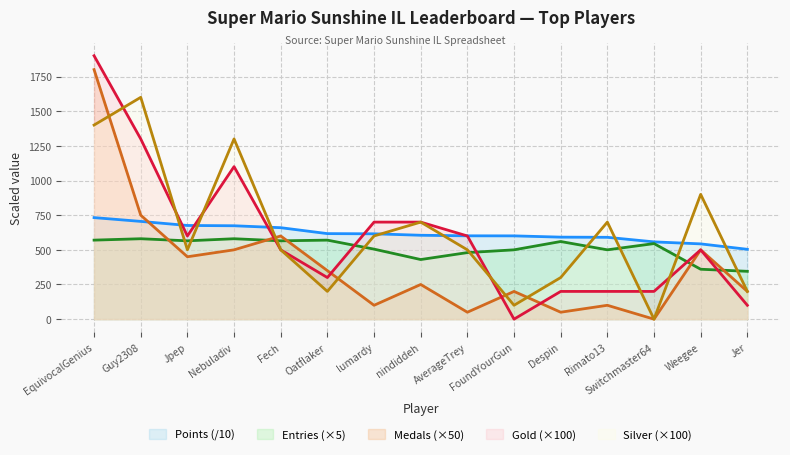

Between EquivocalGenius and Rimato13, which is larger?

EquivocalGenius